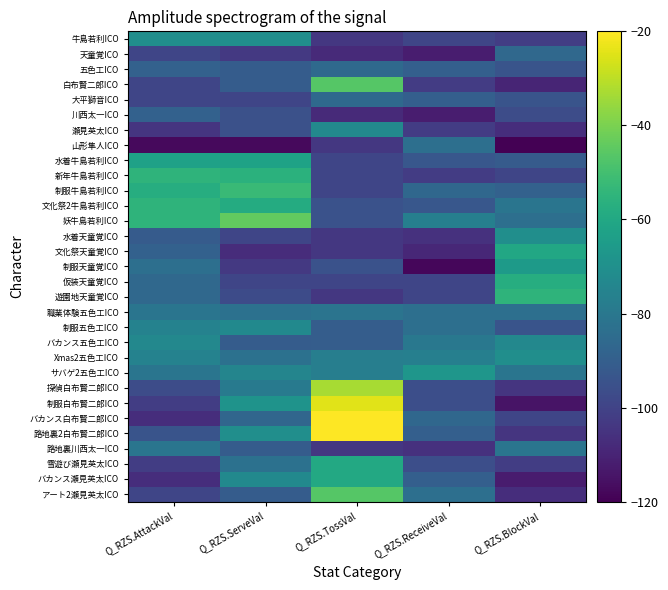

What is the total value across all series at Q_RZS.BlockVal?

-2789.2